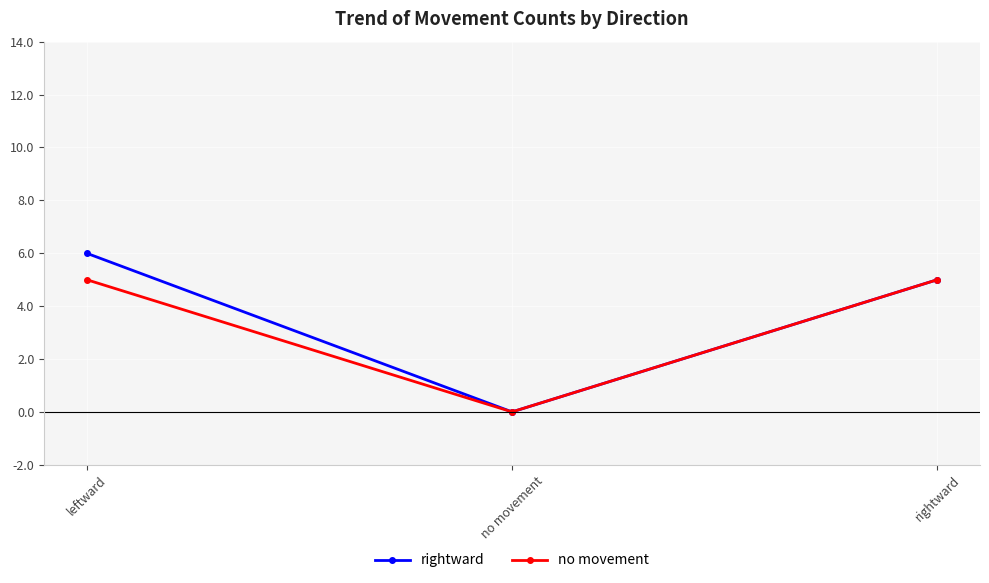

What is the maximum value for rightward?

6